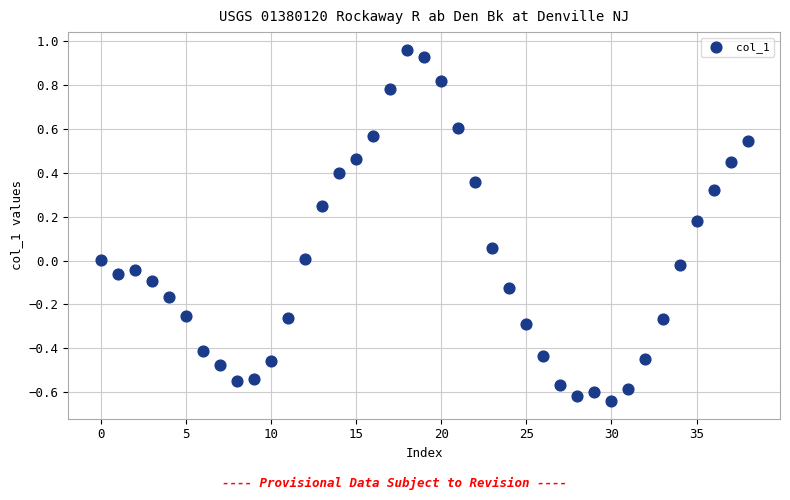

What is the range of Y values (max minus min)?

1.6